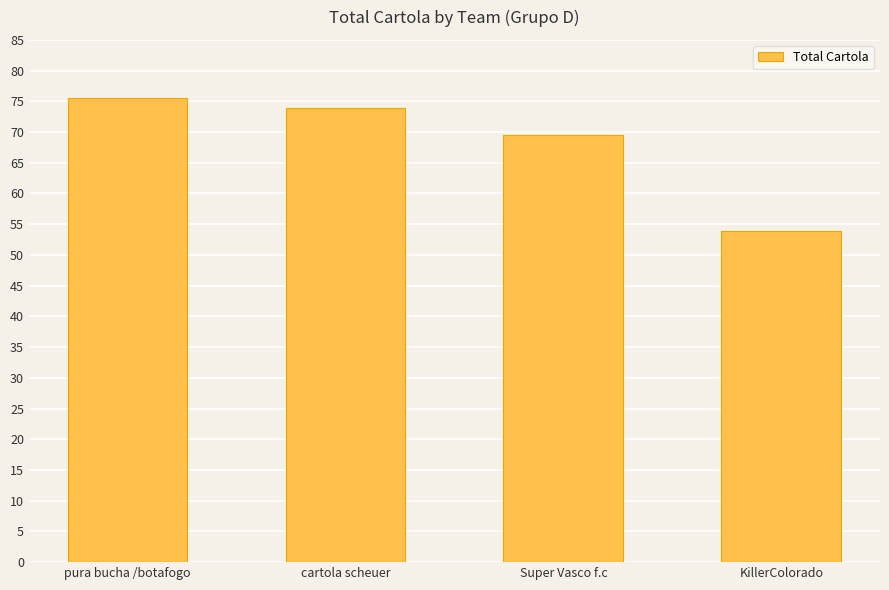

Does the chart contain any negative values?

No